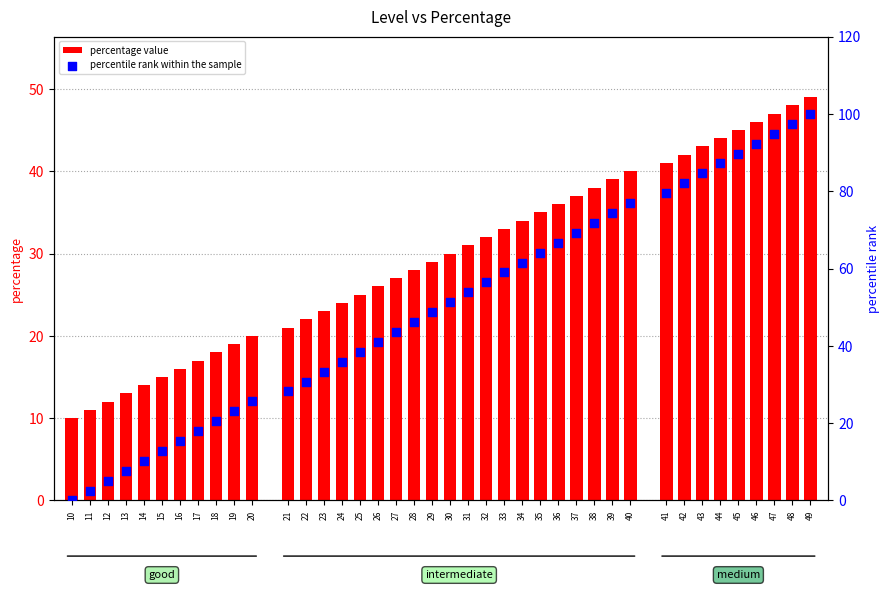

At how many categories does at least one series exceed 55?

18